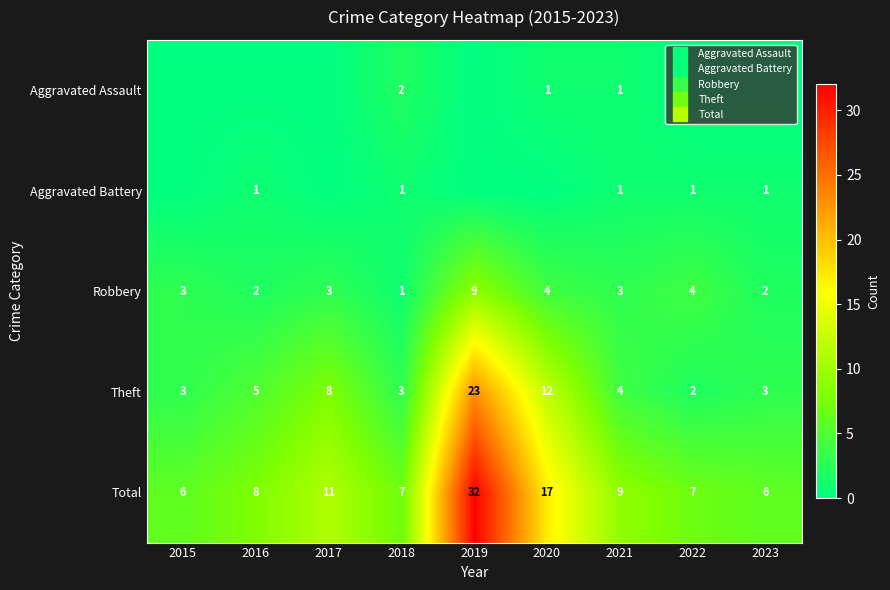

How many categories are shown in the chart?

9